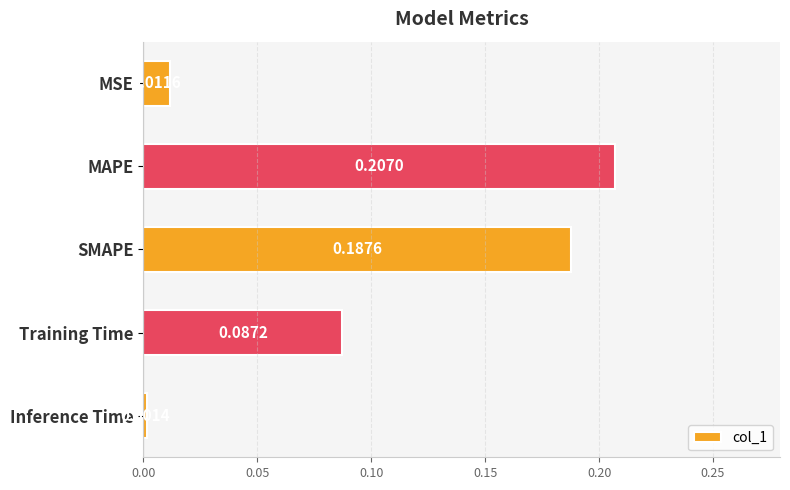

List the labels in order of value, largest first.

MAPE, SMAPE, Training Time, MSE, Inference Time